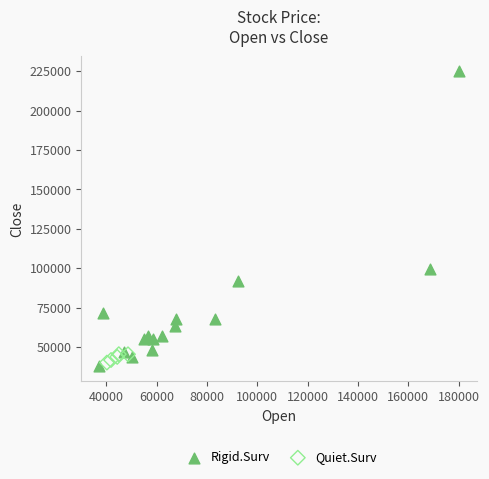

What are all the series names shown in the legend?

Rigid.Surv, Quiet.Surv